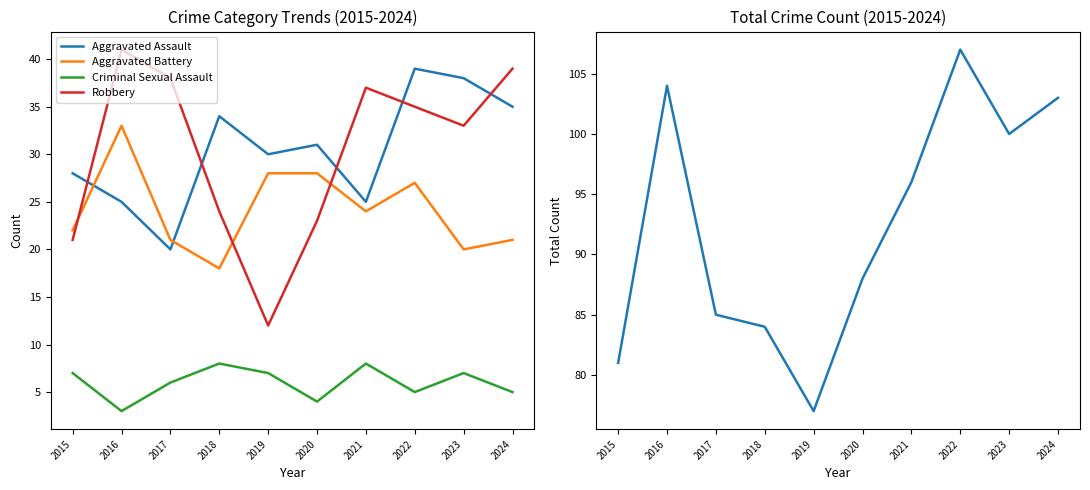

How many interior local valleys does the Robbery series have?

2